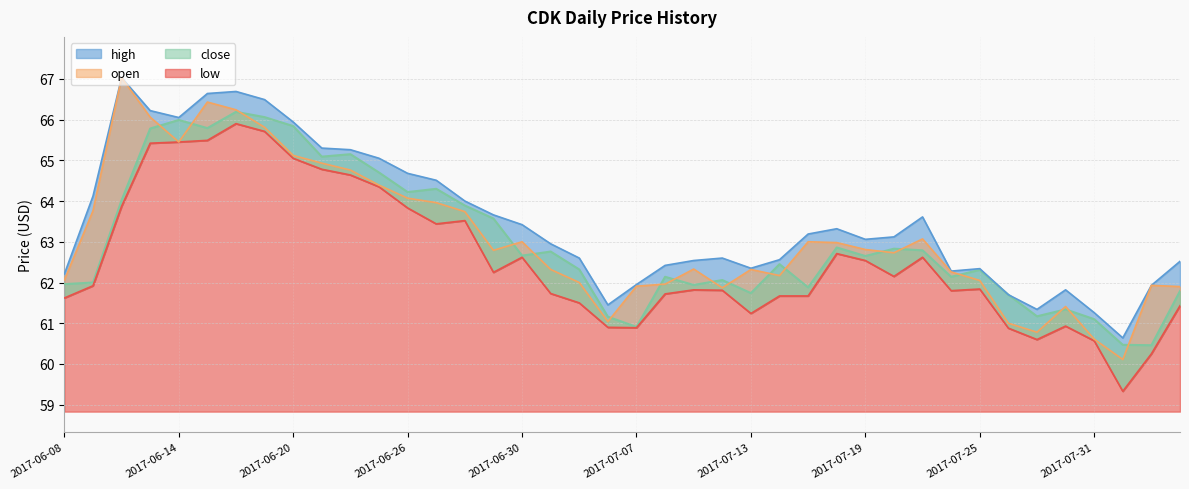

Is the value of low at 2017-07-11 greater than the value of close at 2017-07-24?

No